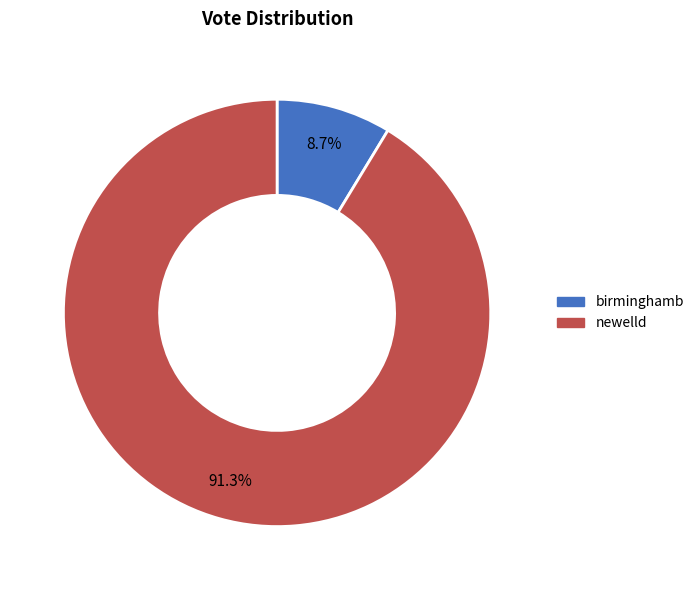

Approximately how many times larger is the value at newelld compared to birminghamb?

10.5